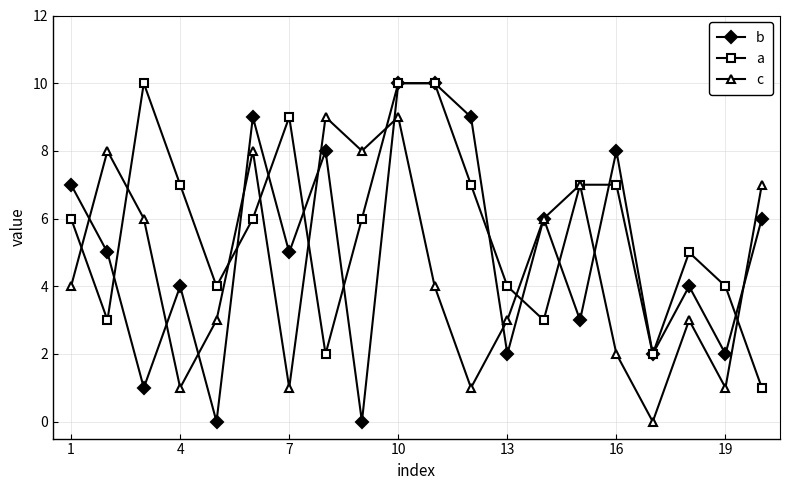

What are all the series names shown in the legend?

b, a, c